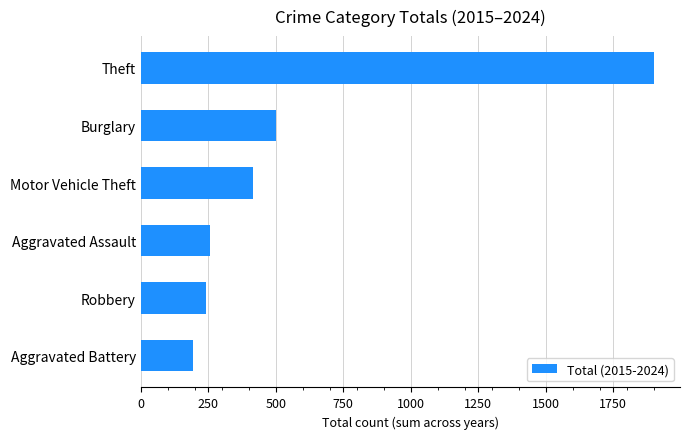

Does the chart contain any negative values?

No